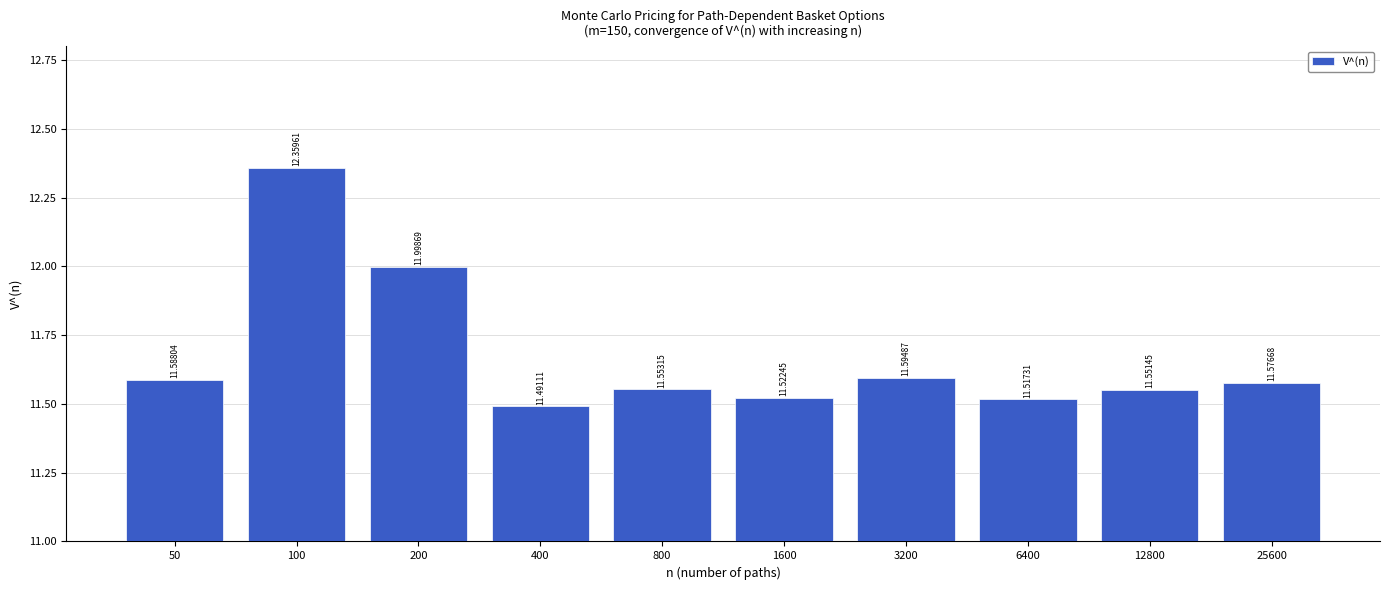

How many bars are there in total?

10